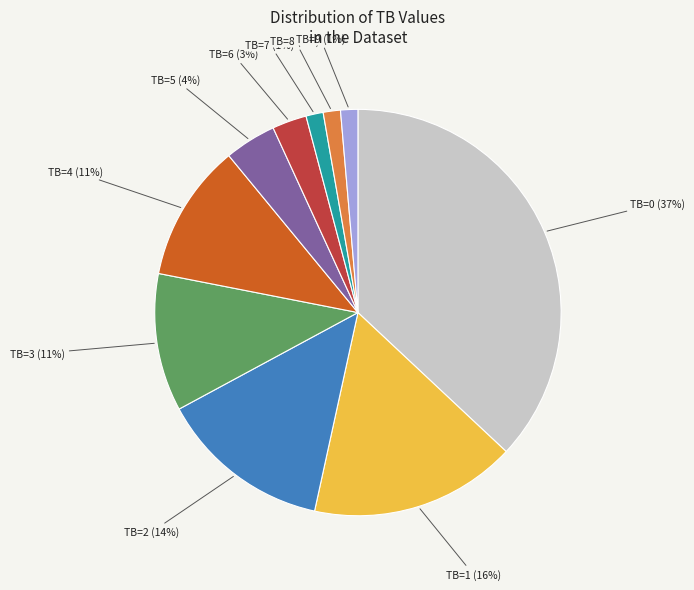

To the nearest percent, what is the average slice percentage?

10%